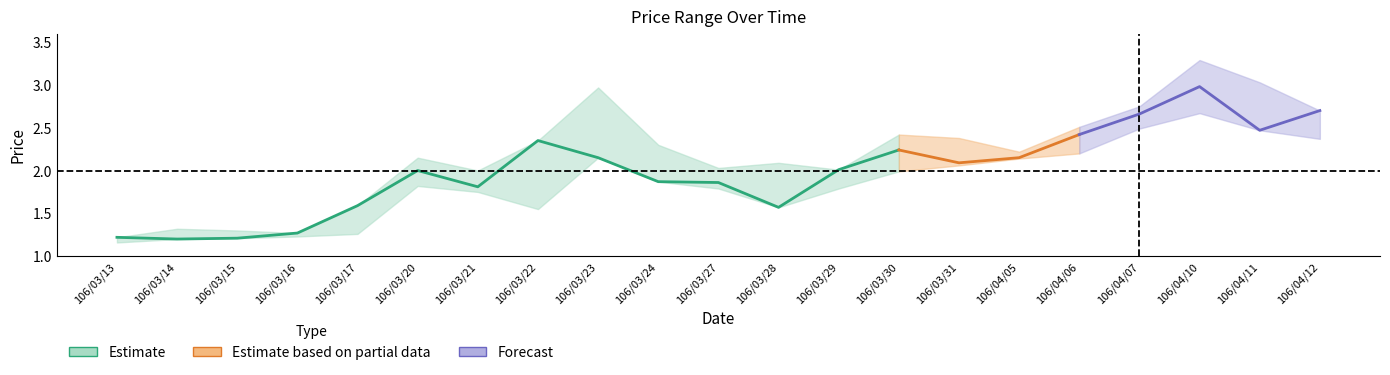

What is the difference between the second highest and second lowest values in the close series?

1.5